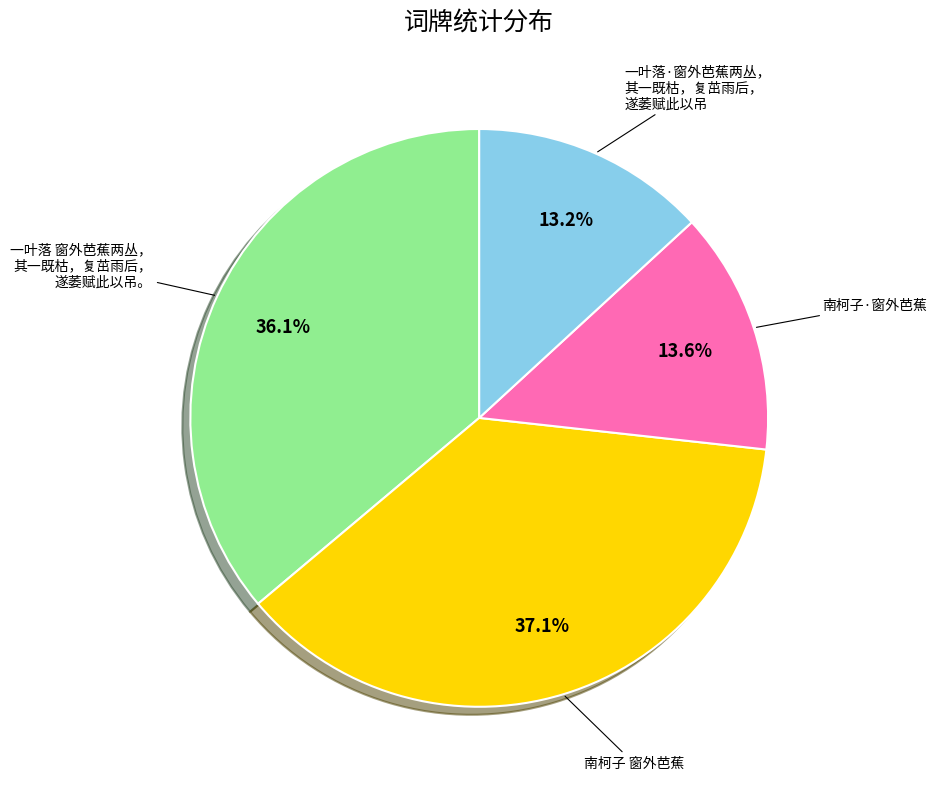

Is there any slice that represents more than half of the pie?

No